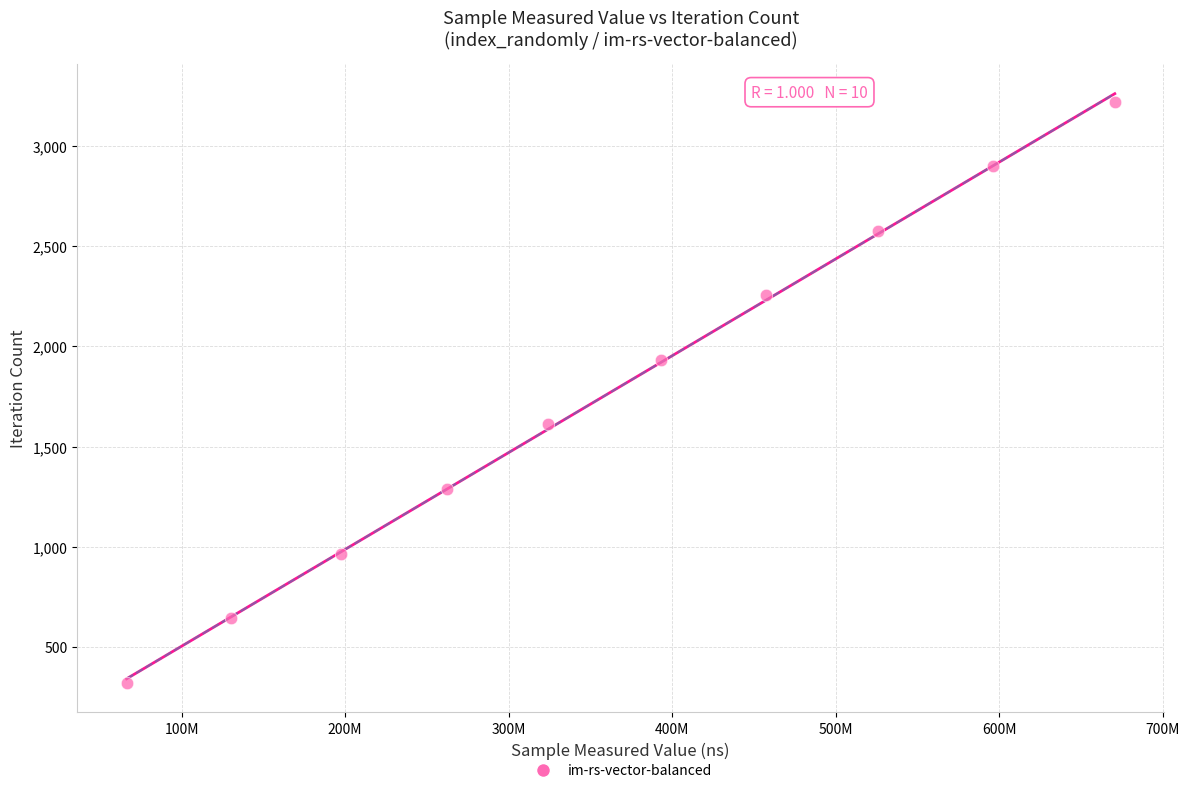

What is the range of X values (max minus min)?

604423683